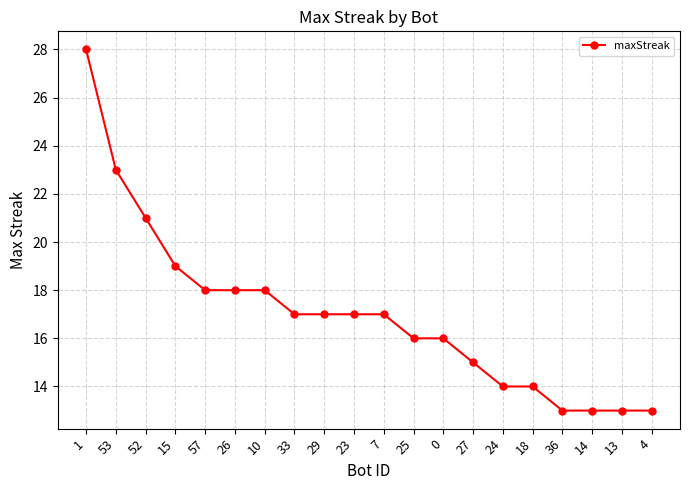

Reading right to left, what are all the values shown in this chart?

4=13	13=13	14=13	36=13	18=14	24=14	27=15	0=16	25=16	7=17	23=17	29=17	33=17	10=18	26=18	57=18	15=19	52=21	53=23	1=28